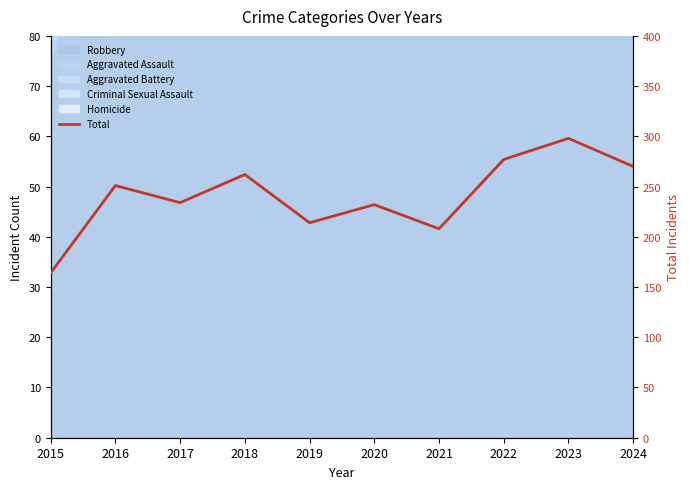

What is the average value?

241